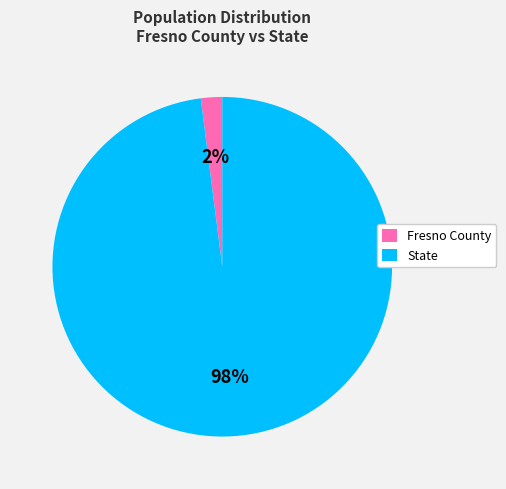

What percentage is the State slice, to the nearest percent?

98%